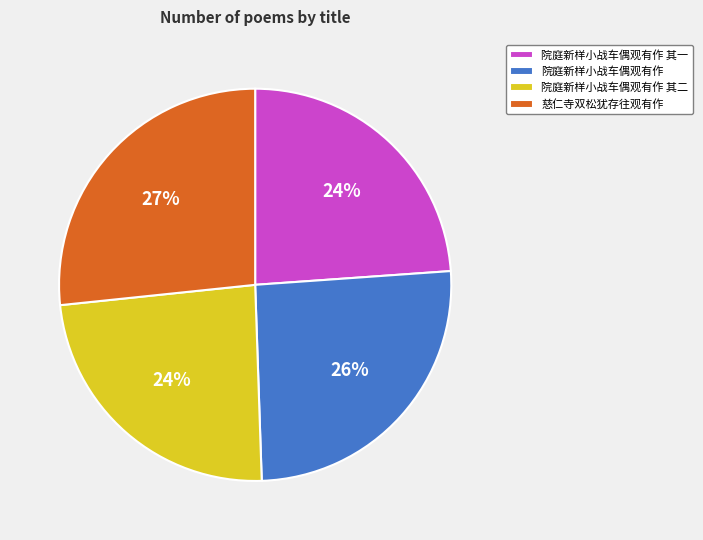

To the nearest percent, what percentage of the pie is 院庭新样小战车偶观有作 其二?

24%